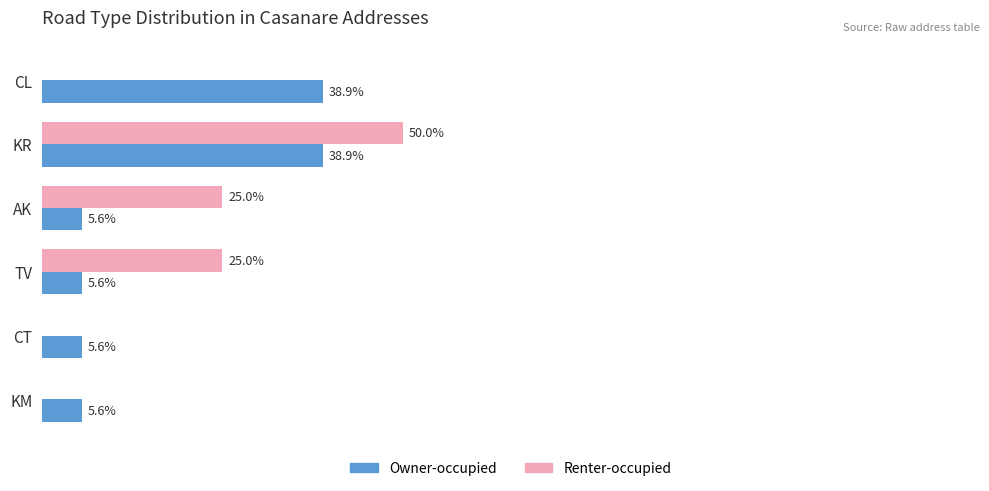

At which category is the sum across all series the highest?

KR